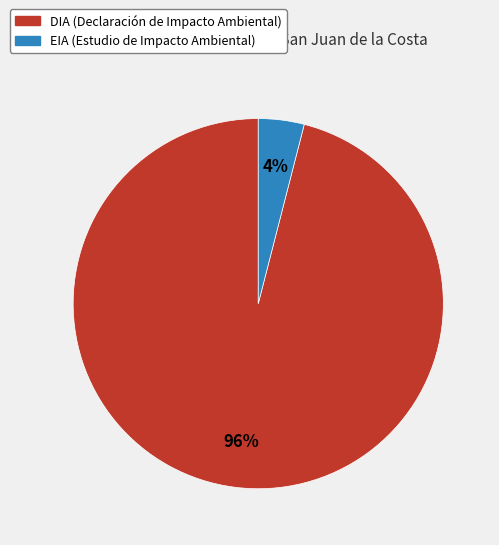

Which category has the smallest portion of the pie?

EIA